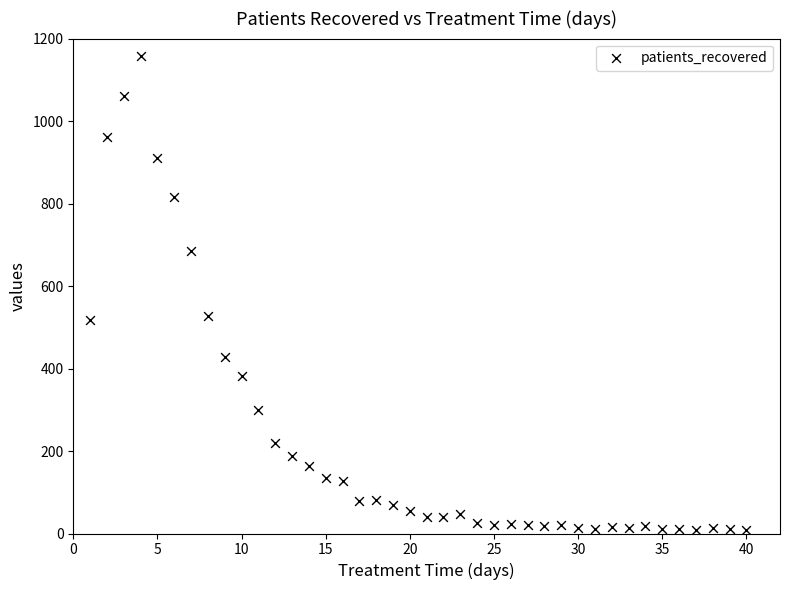

What is the range of X values (max minus min)?

39